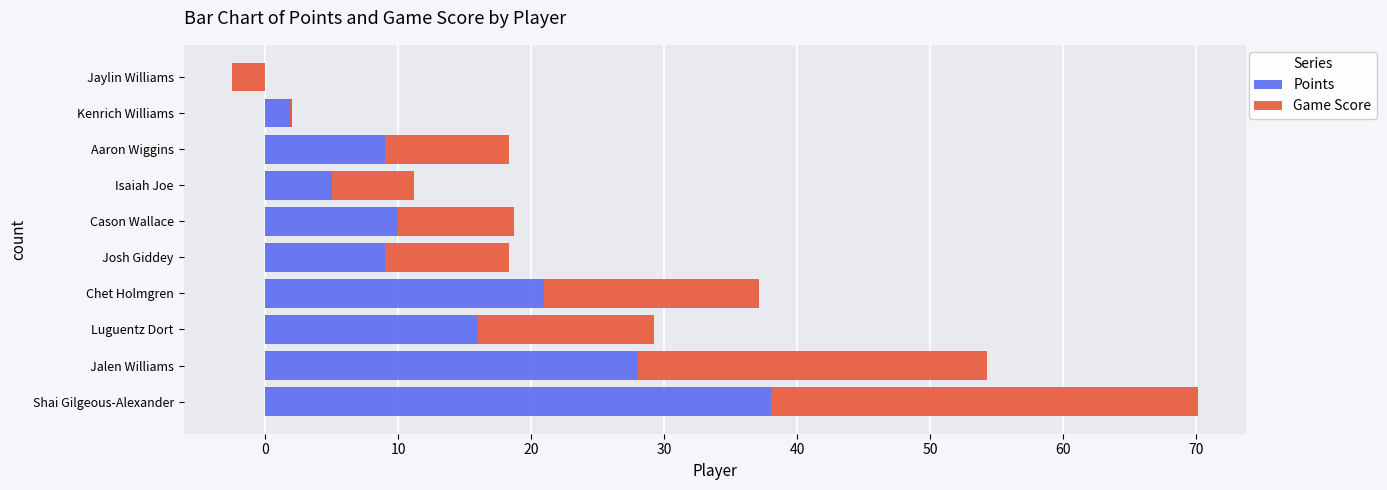

Count the number of data series in this chart.

2